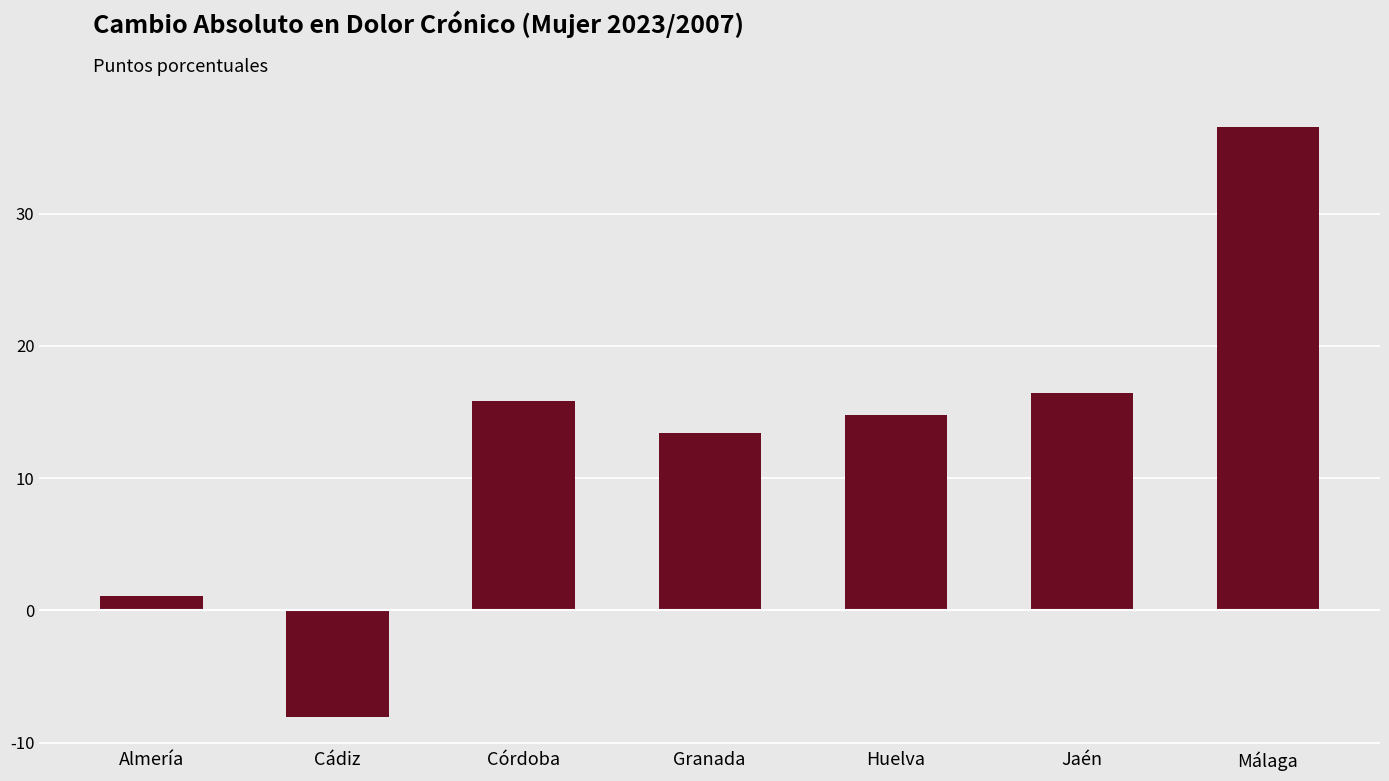

How many data points are above 14?

4